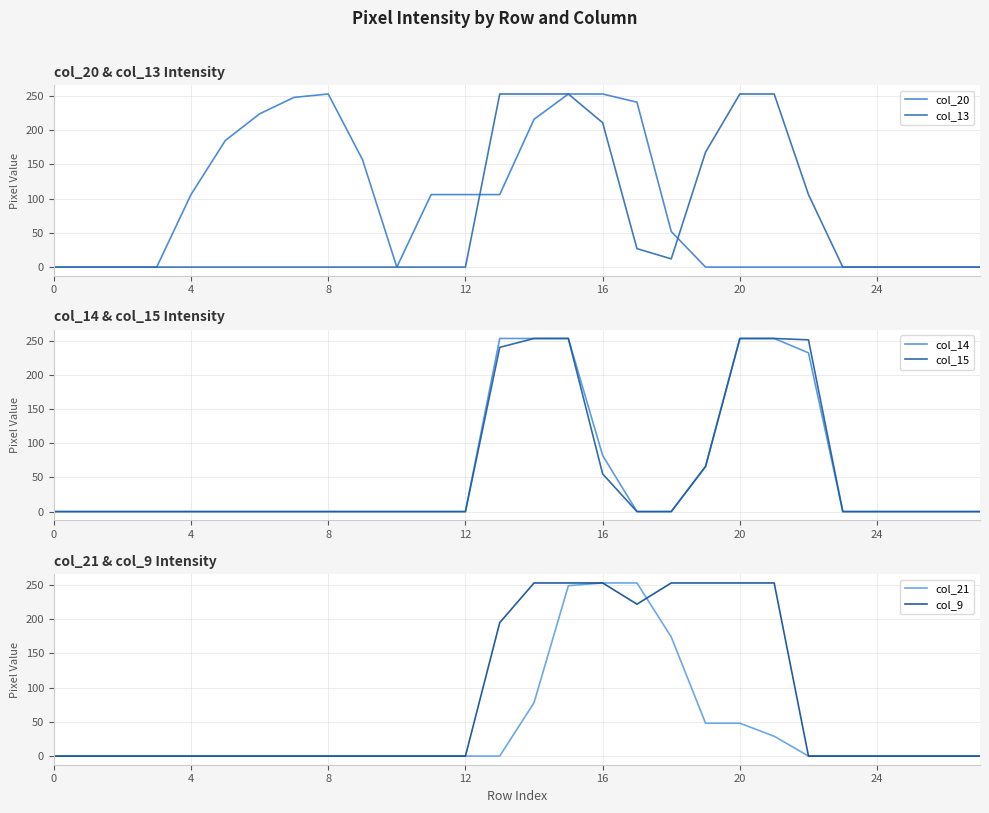

What is the difference between the maximum and second lowest values in the col_15 series?

253